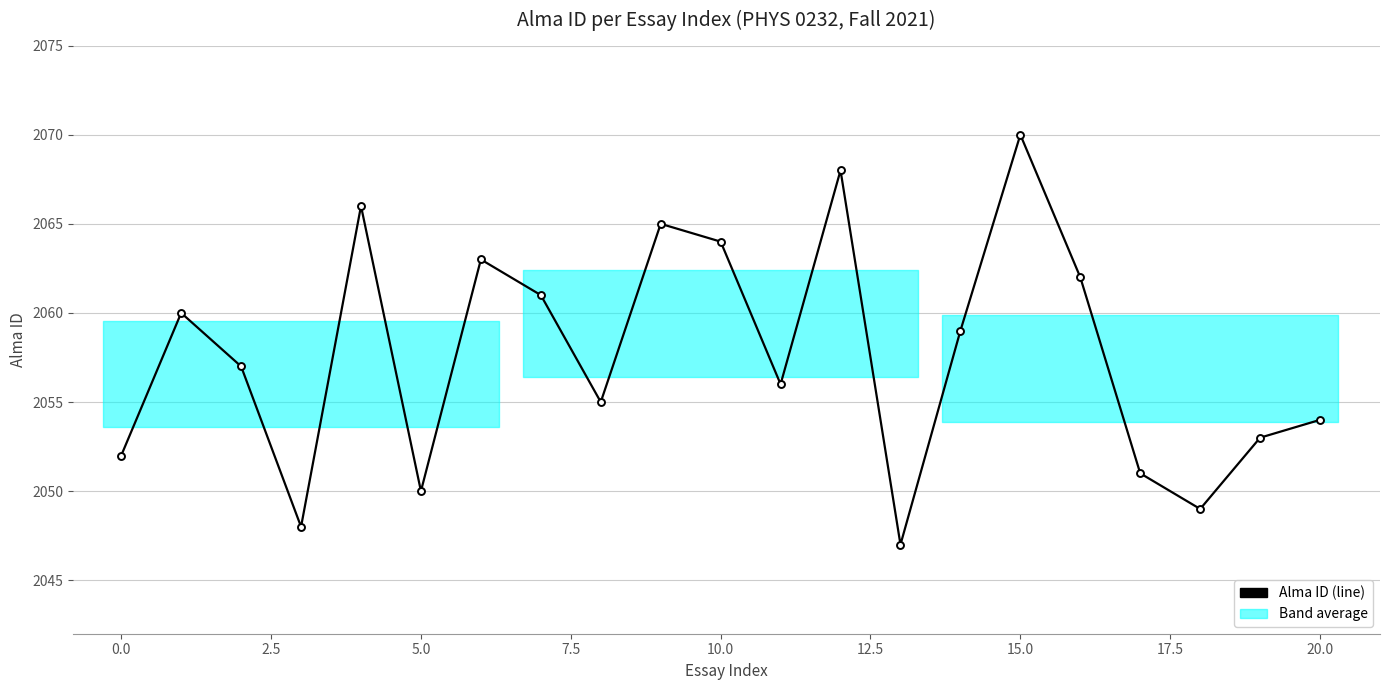

What is the value of the 4th point from the left?

2048